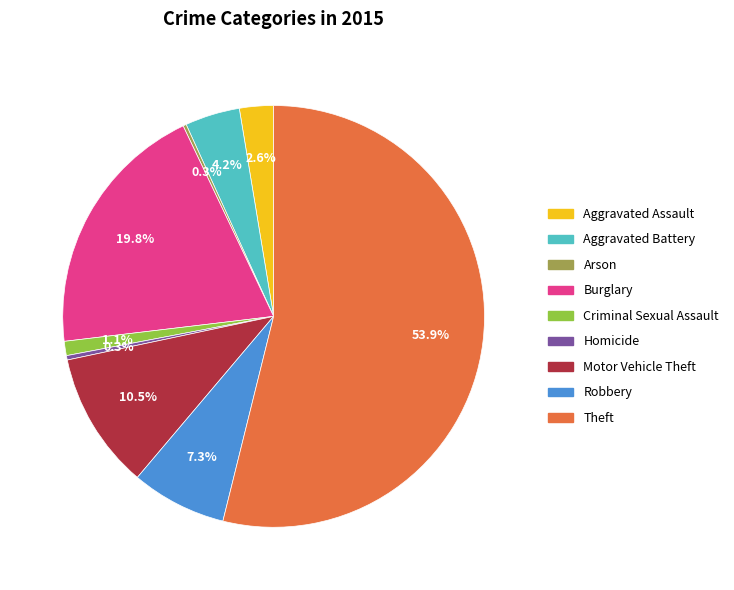

Which slice is the largest?

Theft